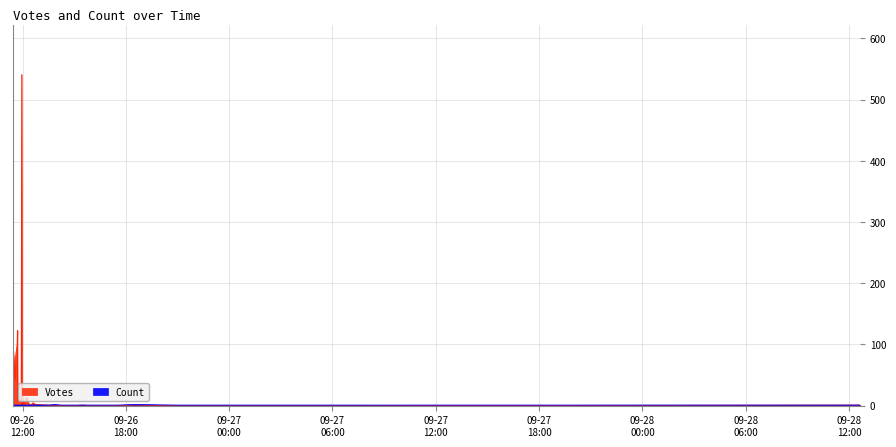

What is the maximum value shown in the chart?

541